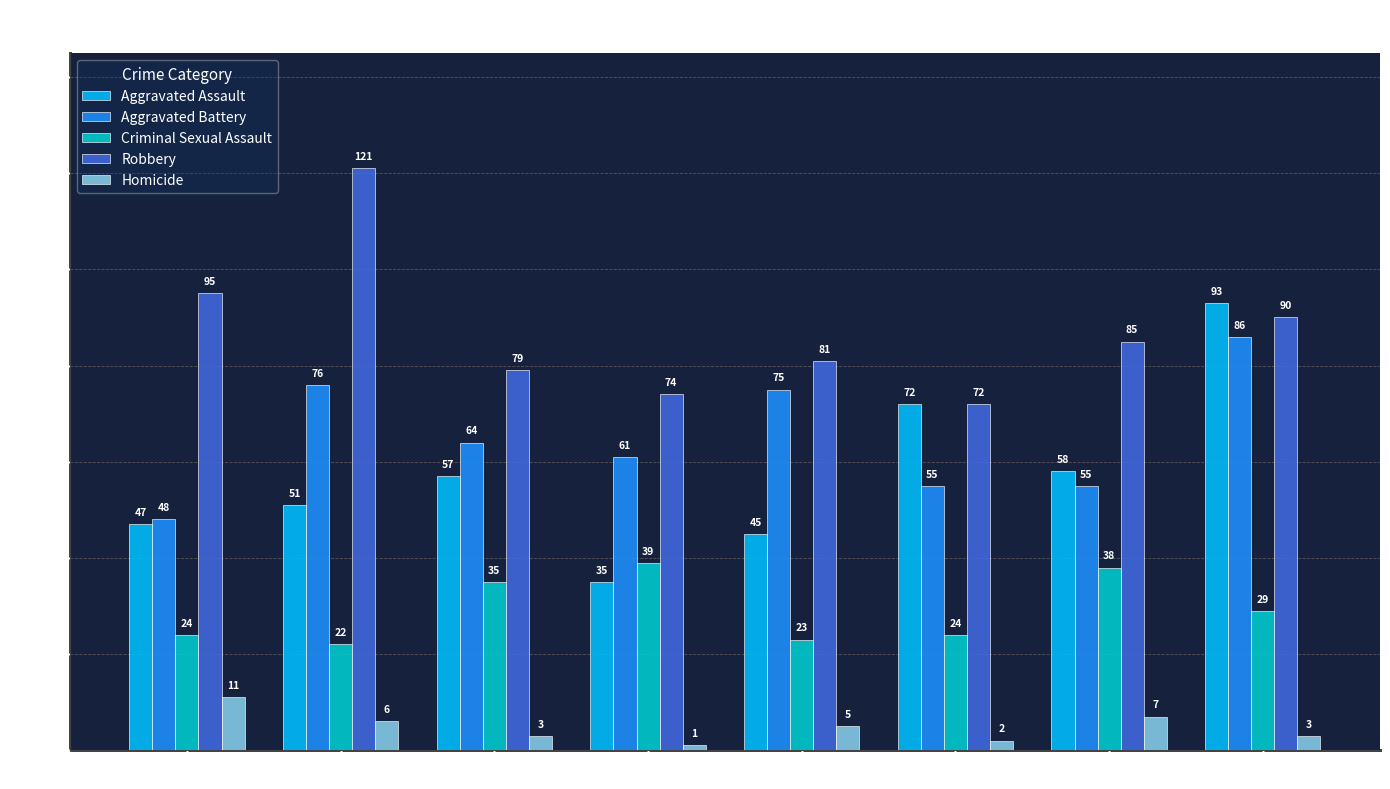

At 2022, list the series in order from smallest to largest.

Homicide, Criminal Sexual Assault, Aggravated Battery, Aggravated Assault, Robbery